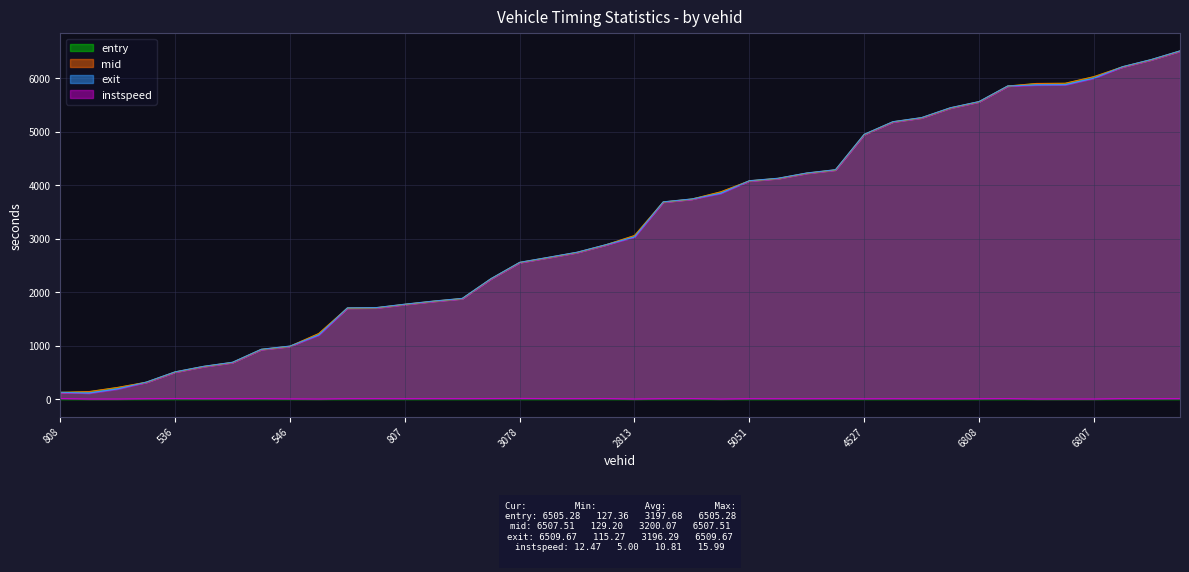

Reading right to left, extract all data points from this chart.

entry: 7067=6505.3	6798=6343.2	6786=6209.9	6807=6025.2	6649=5901.8	7912=5898.0	6800=5850.4	6808=5557.7	4618=5440.5	5913=5257.9	4547=5181.9	4527=4945.0	5060=4284.0	4635=4223.1	4809=4124.6	5051=4079.1	4811=3873.1	4523=3739.1	2802=3683.9	2813=3057.1	2814=2883.7	2540=2742.0	3058=2647.0	3078=2554.9	2543=2249.6	540=1880.3	1074=1830.4	807=1771.9	810=1708.2	797=1702.8	803=1225.0	546=988.2	1082=930.1	641=687.1	809=611.8	536=508.5	1064=317.0	552=219.5	535=141.0	808=127.4
mid: 7067=6507.5	6798=6345.5	6786=6212.0	6807=6027.5	6649=5904.4	7912=5900.5	6800=5852.4	6808=5560.1	4618=5444.2	5913=5260.4	4547=5184.2	4527=4948.3	5060=4287.0	4635=4225.5	4809=4127.1	5051=4081.4	4811=3875.4	4523=3741.0	2802=3686.2	2813=3059.5	2814=2885.6	2540=2745.2	3058=2650.0	3078=2556.6	2543=2251.5	540=1882.5	1074=1832.6	807=1774.3	810=1710.3	797=1705.1	803=1228.1	546=991.4	1082=932.2	641=689.3	809=614.0	536=510.6	1064=319.3	552=221.5	535=143.2	808=129.2
exit: 7067=6509.7	6798=6347.9	6786=6214.1	6807=5999.7	6649=5876.4	7912=5872.8	6800=5854.5	6808=5562.5	4618=5447.0	5913=5263.0	4547=5186.4	4527=4951.0	5060=4289.2	4635=4228.0	4809=4129.5	5051=4083.7	4811=3847.6	4523=3742.9	2802=3688.5	2813=3032.0	2814=2887.4	2540=2747.4	3058=2652.2	3078=2558.4	2543=2253.5	540=1884.8	1074=1834.7	807=1776.7	810=1712.5	797=1707.4	803=1200.2	546=994.3	1082=934.2	641=691.6	809=616.3	536=512.5	1064=321.6	552=193.6	535=115.3	808=131.1
instspeed: 7067=12.5	6798=11.9	6786=13.5	6807=5.0	6649=5.0	7912=5.0	6800=13.4	6808=11.2	4618=9.4	5913=10.2	4547=11.6	4527=9.7	5060=12.5	4635=11.3	4809=11.2	5051=11.9	4811=5.0	4523=13.8	2802=12.5	2813=5.0	2814=14.2	2540=12.7	3058=12.8	3078=16.0	2543=14.1	540=12.1	1074=12.8	807=11.4	810=12.7	797=11.8	803=5.0	546=8.2	1082=13.4	641=11.9	809=12.0	536=14.4	1064=11.3	552=5.0	535=5.0	808=14.5